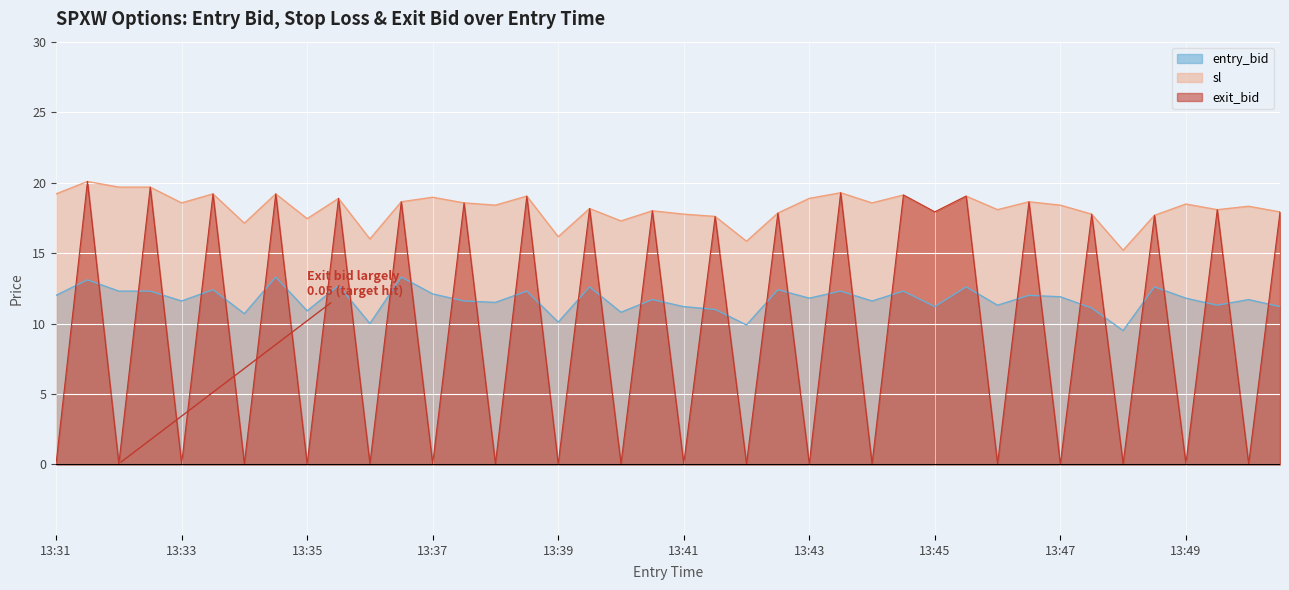

Rank the series by their maximum value, from lowest to highest.

entry_bid, sl, exit_bid